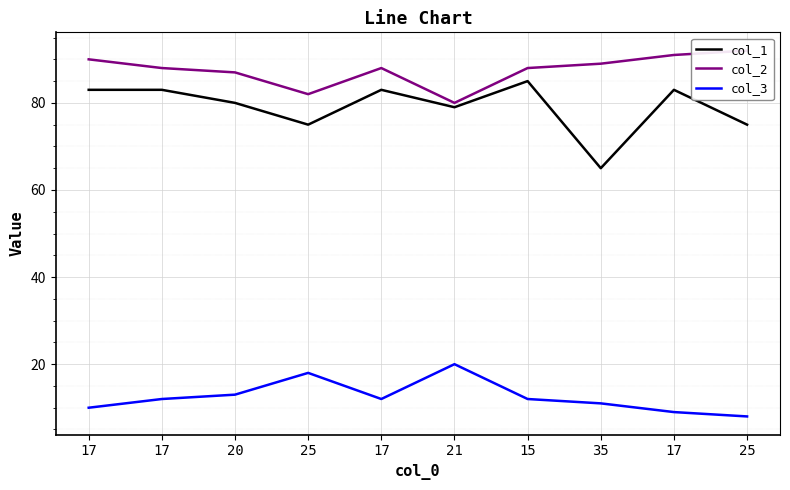

Is the value of col_2 at 25 greater than the value of col_3 at 25?

Yes